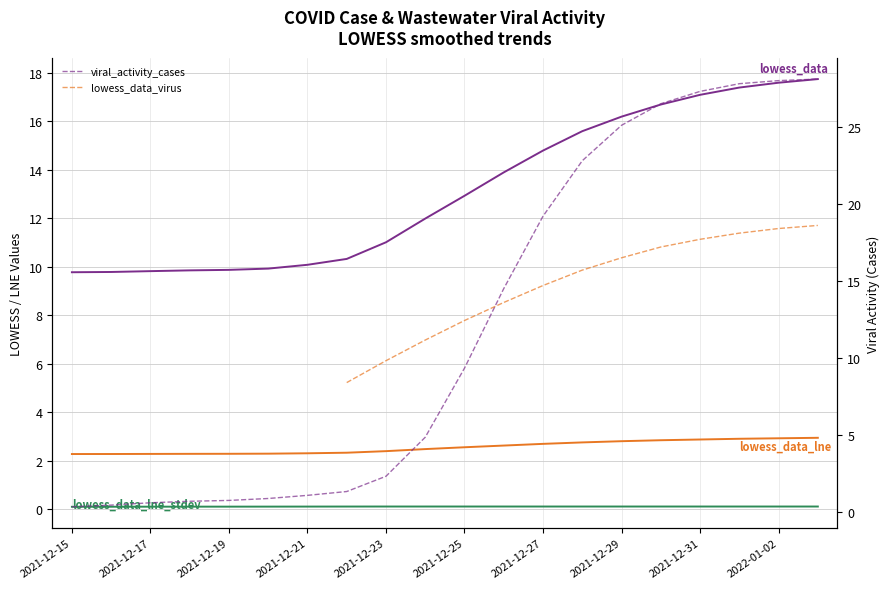

What is the sum of all lowess_data values?

262.5